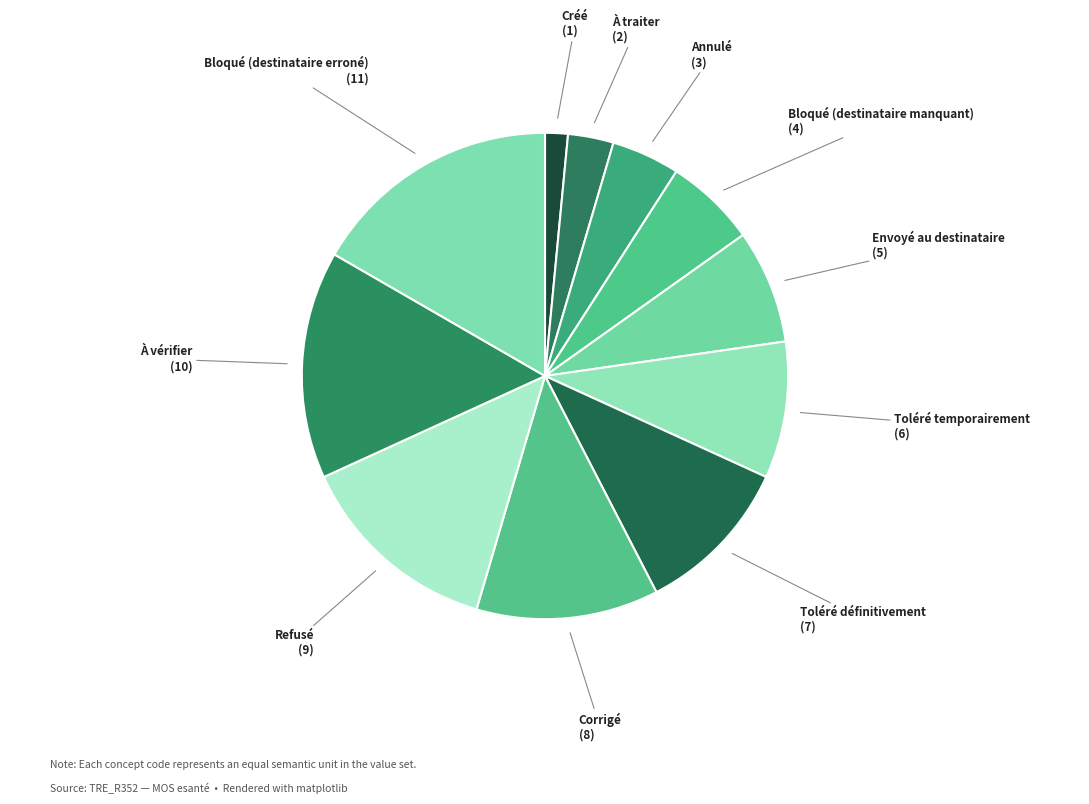

Count the number of slices in the pie.

11